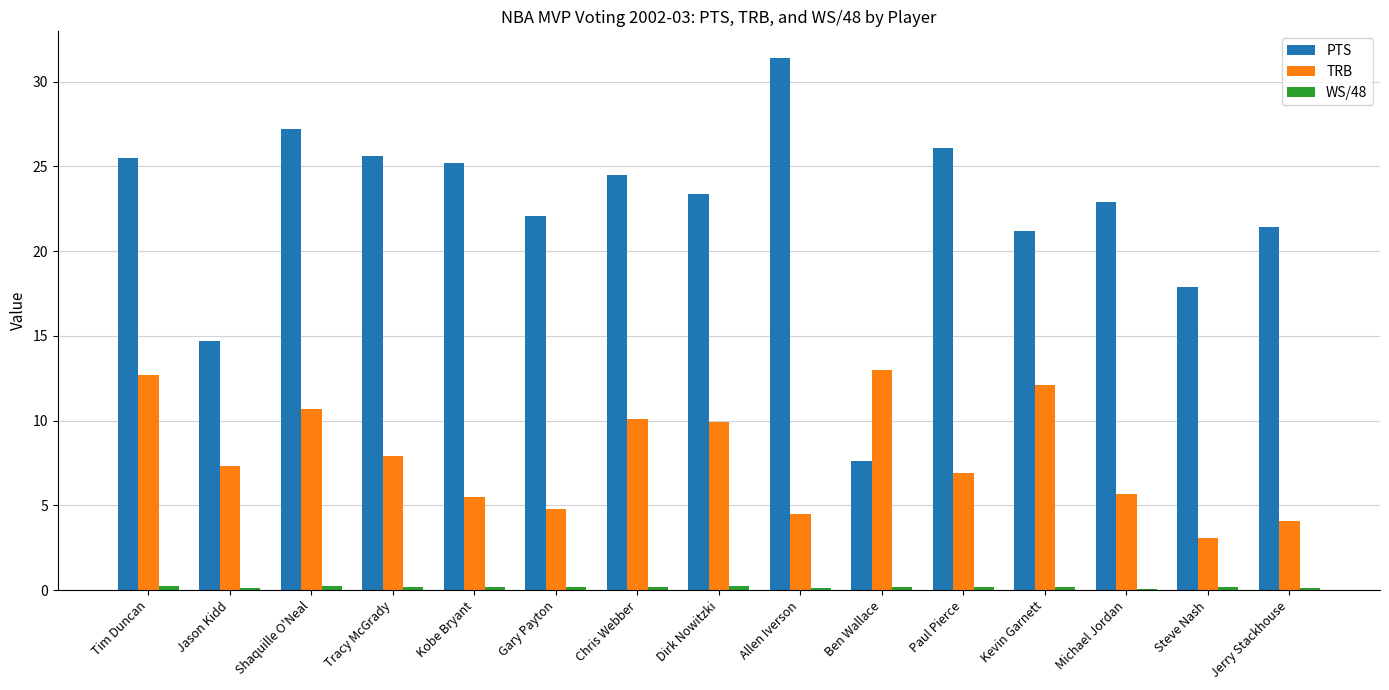

Which series has the largest total across all categories?

PTS